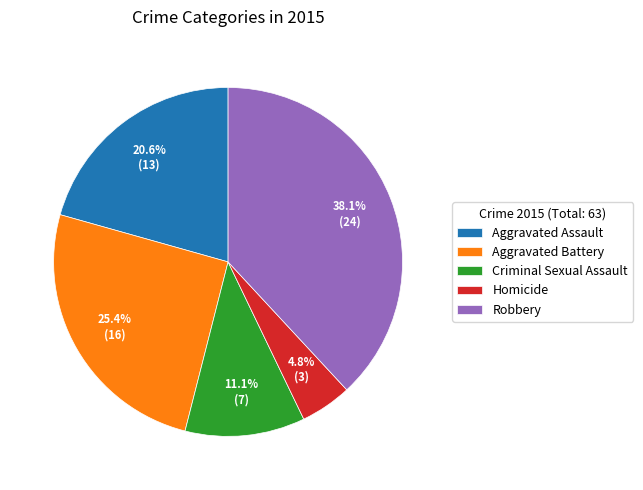

Rank the categories by value from lowest to highest.

Homicide, Criminal Sexual Assault, Aggravated Assault, Aggravated Battery, Robbery